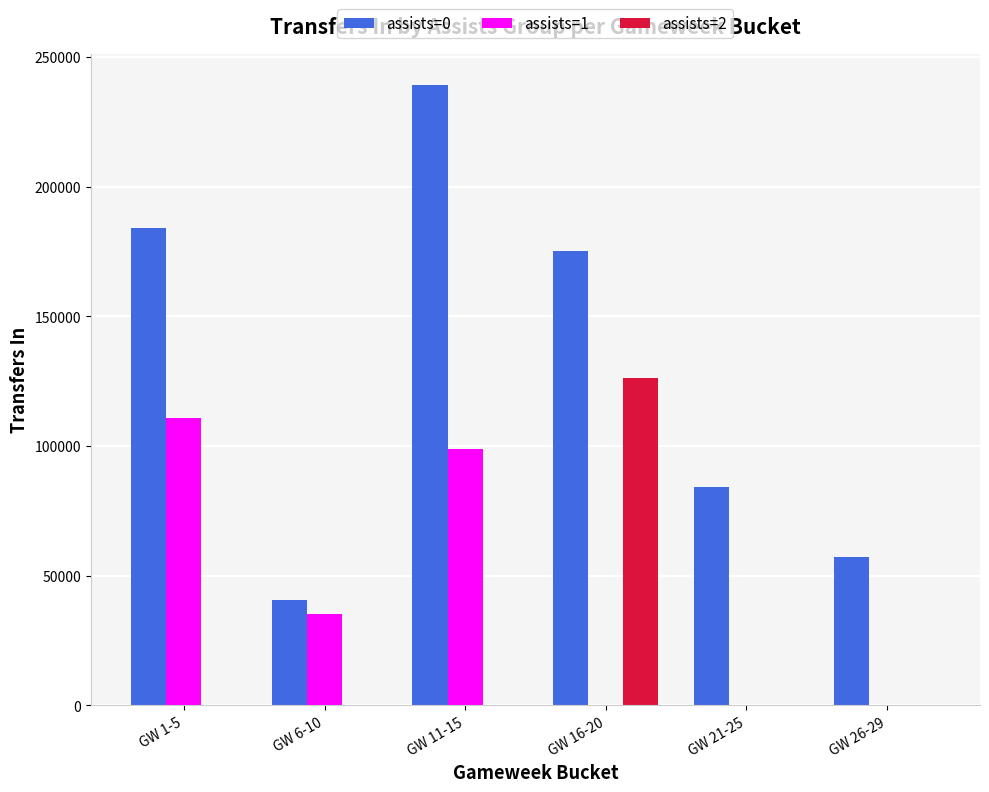

At which category is the sum across all series the highest?

GW 11-15